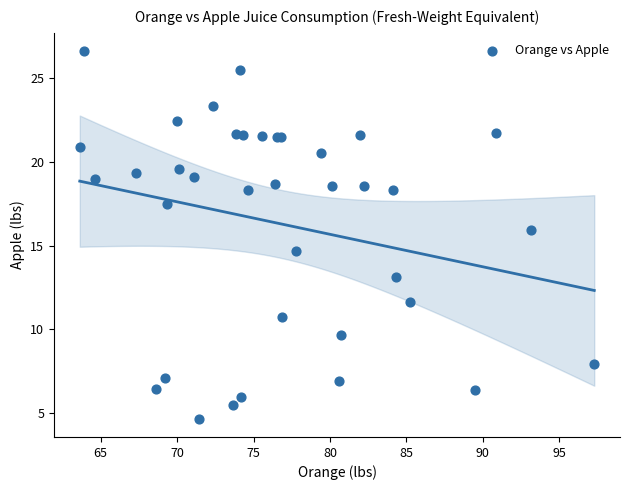

What Y value in the scatter plot is closest to 15?

14.7